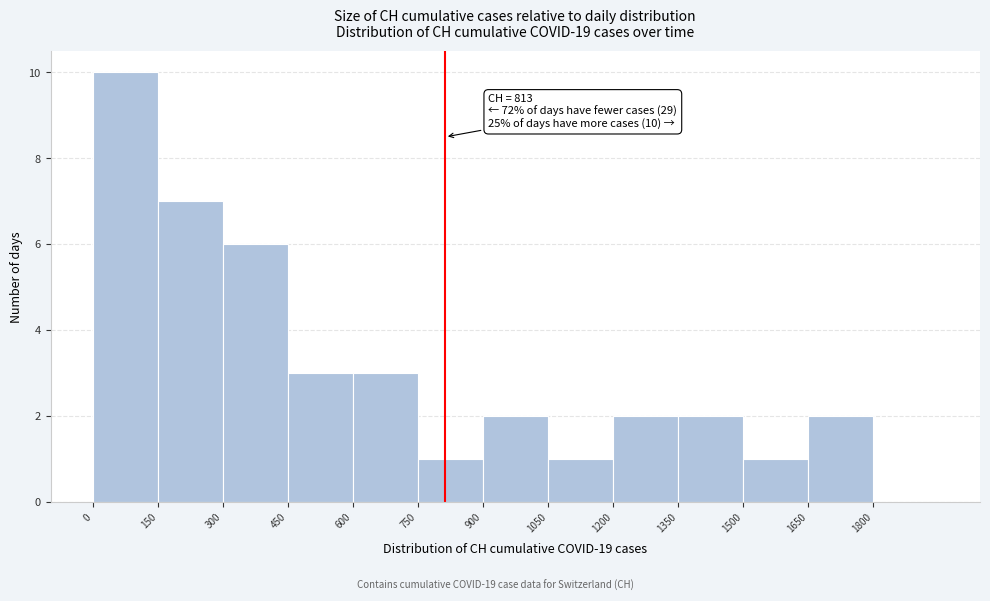

Which range on the x-axis has the tallest bar?

0 to 150